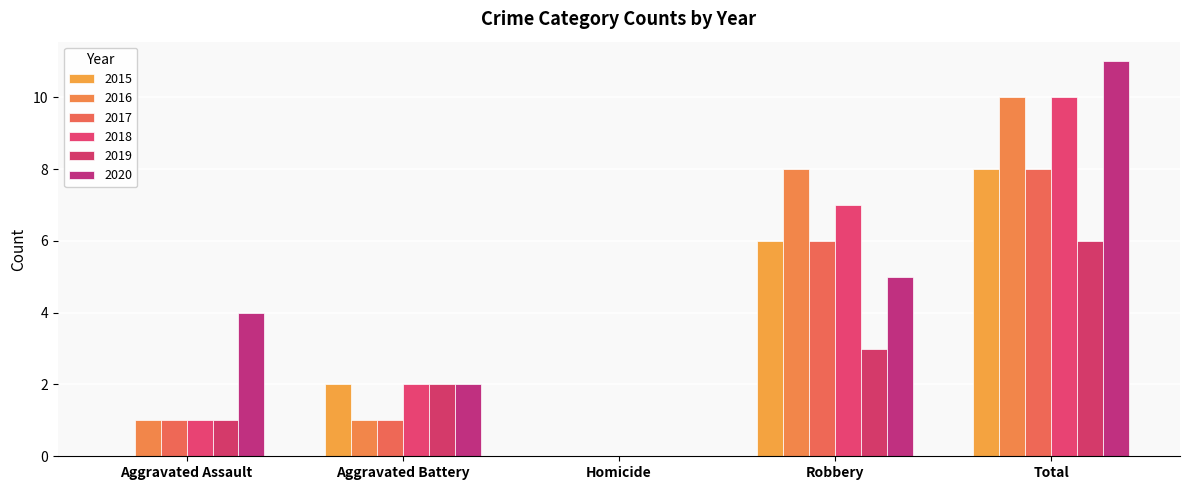

What is the total value across all series at Aggravated Assault?

8